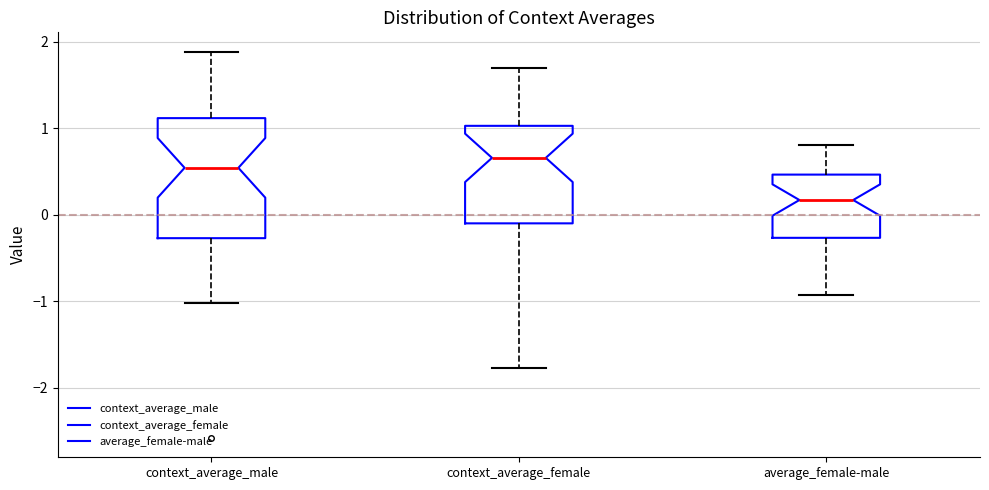

Reading left to right, transcribe this box plot: for each box, give where its median line is, the range the box spans, and where its two whiskers end, as read against the y-axis. The values are not printed on the chart, so give them approximately, as read against the axis.

context_average_male: median 0.5, box -0.3 to 1.1, whiskers -1.0 to 1.9
context_average_female: median 0.7, box -0.1 to 1.0, whiskers -1.8 to 1.7
average_female-male: median 0.2, box -0.3 to 0.5, whiskers -0.9 to 0.8